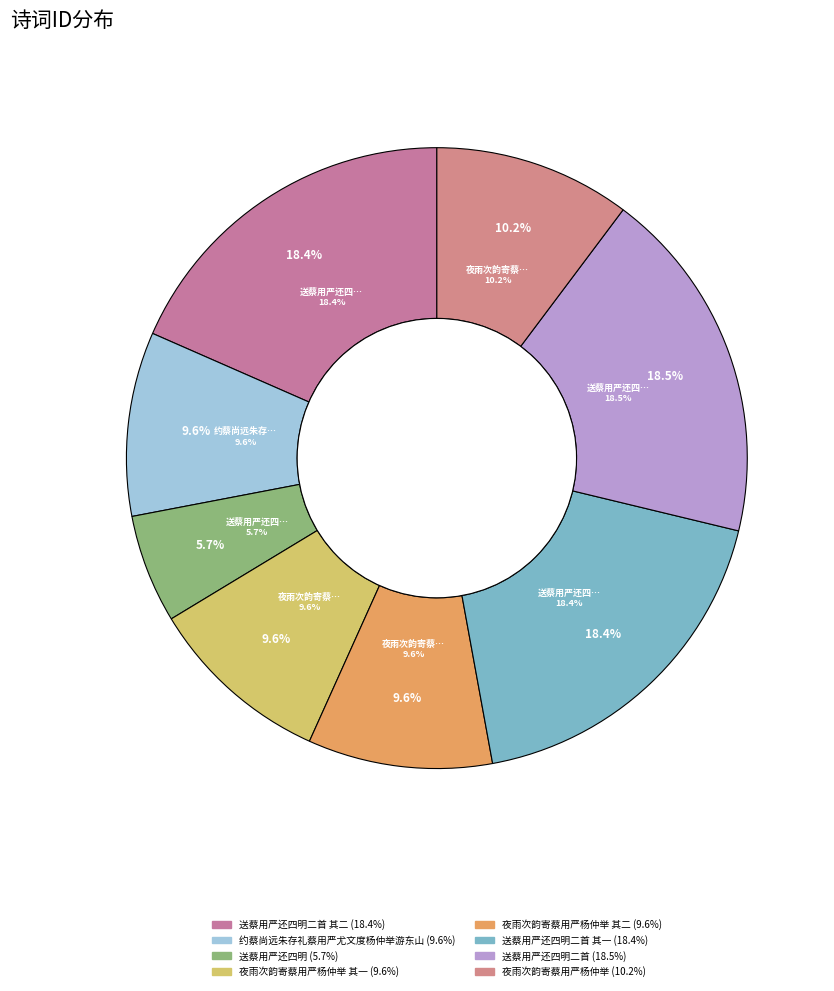

What is the ratio of the value at 夜雨次韵寄蔡用严杨仲举 to the value at 夜雨次韵寄蔡用严杨仲举 其二?

1.1